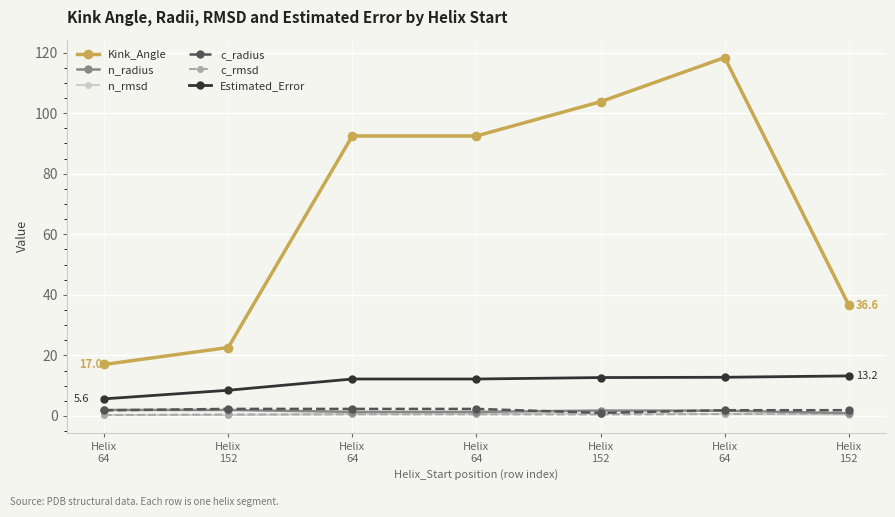

Reading left to right, extract all data points from this chart.

Kink_Angle: 17.0	22.6	92.5	92.5	103.8	118.4	36.6
n_radius: 2.0	2.0	1.3	1.3	1.8	1.7	0.9
n_rmsd: 0.3	0.3	0.6	0.6	0.7	0.6	0.5
c_radius: 1.9	2.3	2.3	2.3	1.0	1.9	1.9
c_rmsd: 0.3	0.5	0.5	0.5	0.5	0.6	0.8
Estimated_Error: 5.6	8.5	12.2	12.2	12.7	12.8	13.2